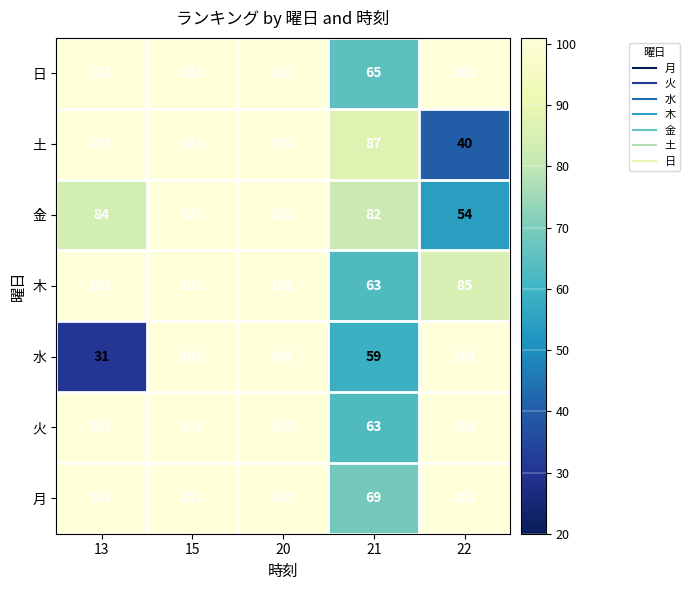

What is the minimum value shown in the chart?

31